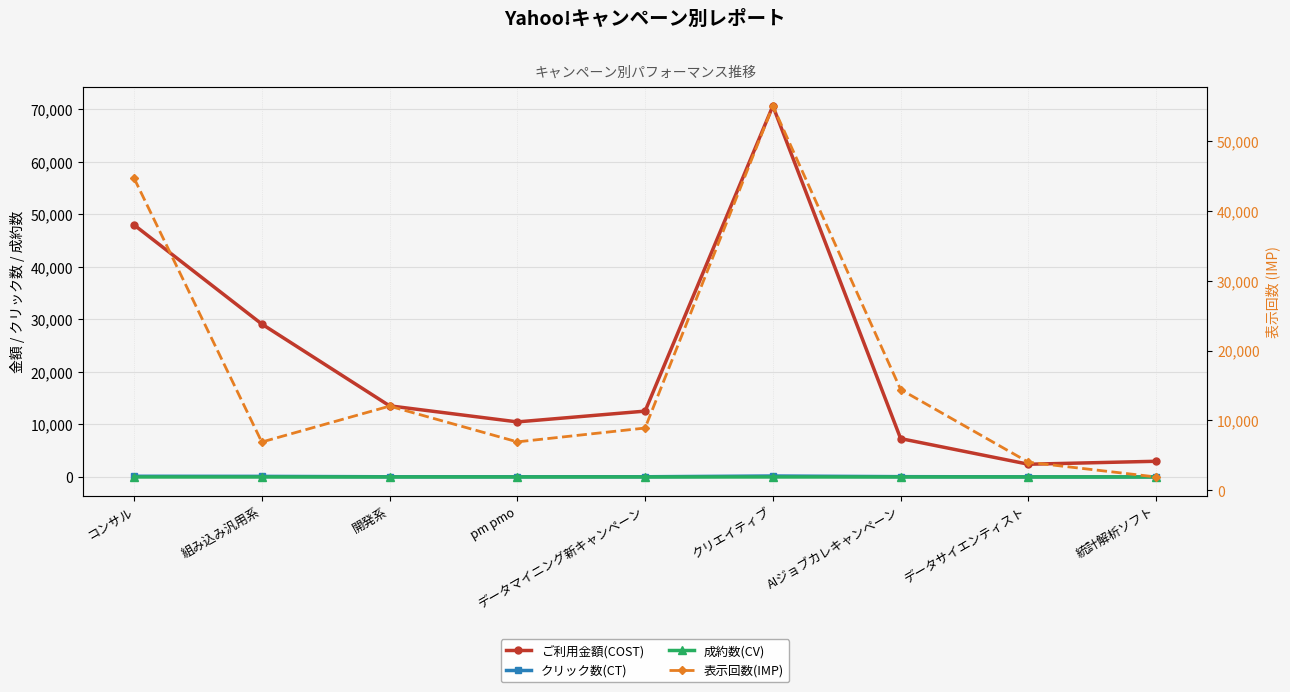

Which series has the largest range (max minus min)?

ご利用金額(COST)